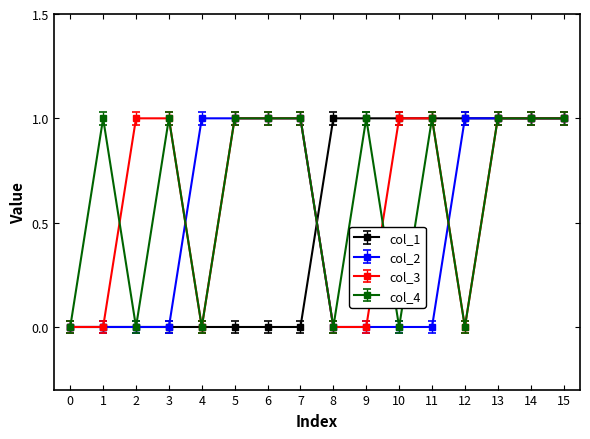

True or false: col_4 has a value of 1 at 0.

False